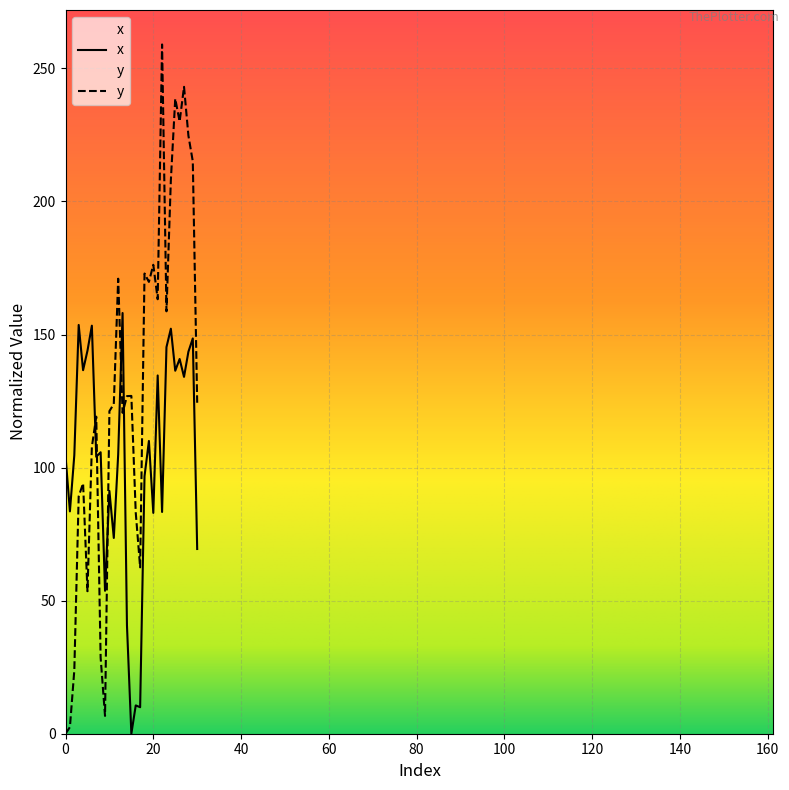

After their last crossing, which series has the higher values: y or x?

y